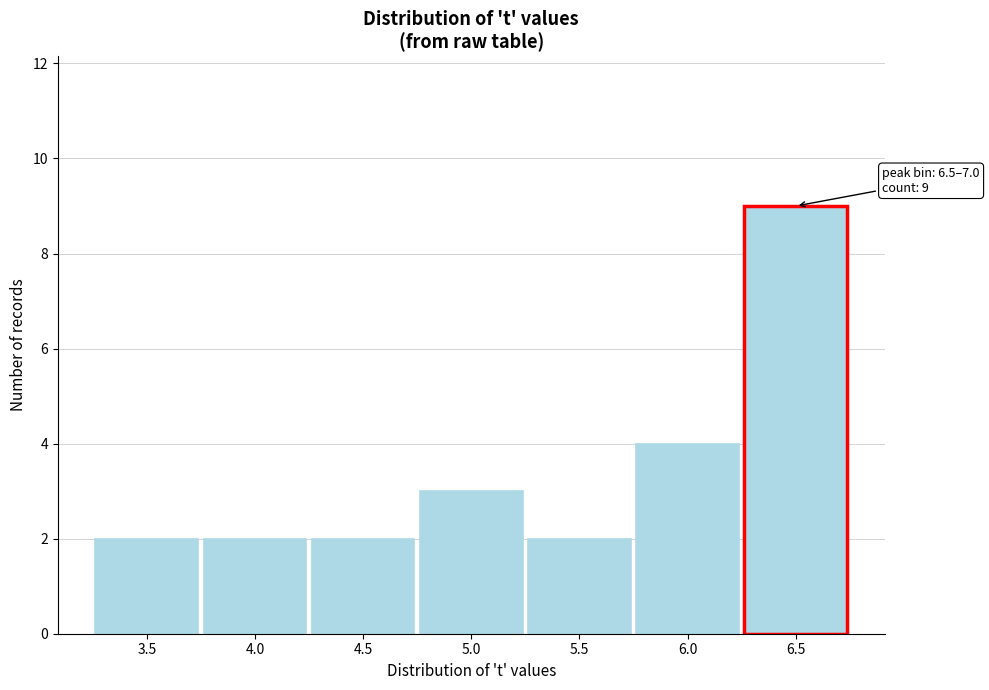

Reading left to right, transcribe all the data shown in this chart.

3.5=2	4.0=2	4.5=2	5.0=3	5.5=2	6.0=4	6.5=9